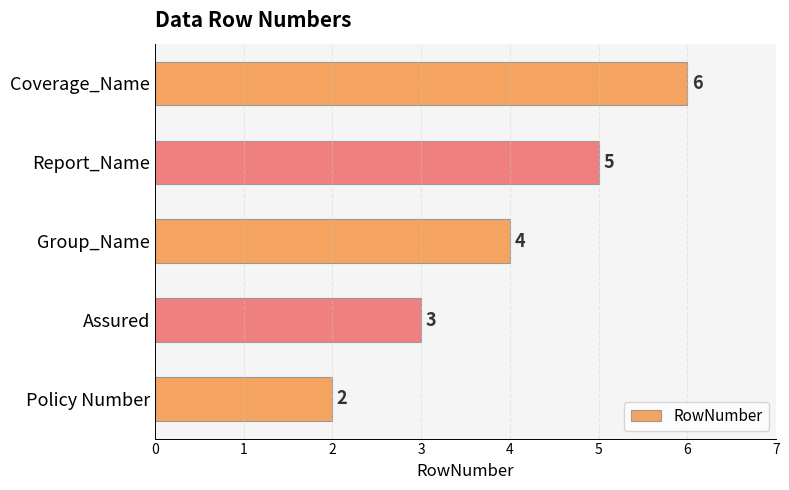

What is the difference between the second highest and second lowest values?

2